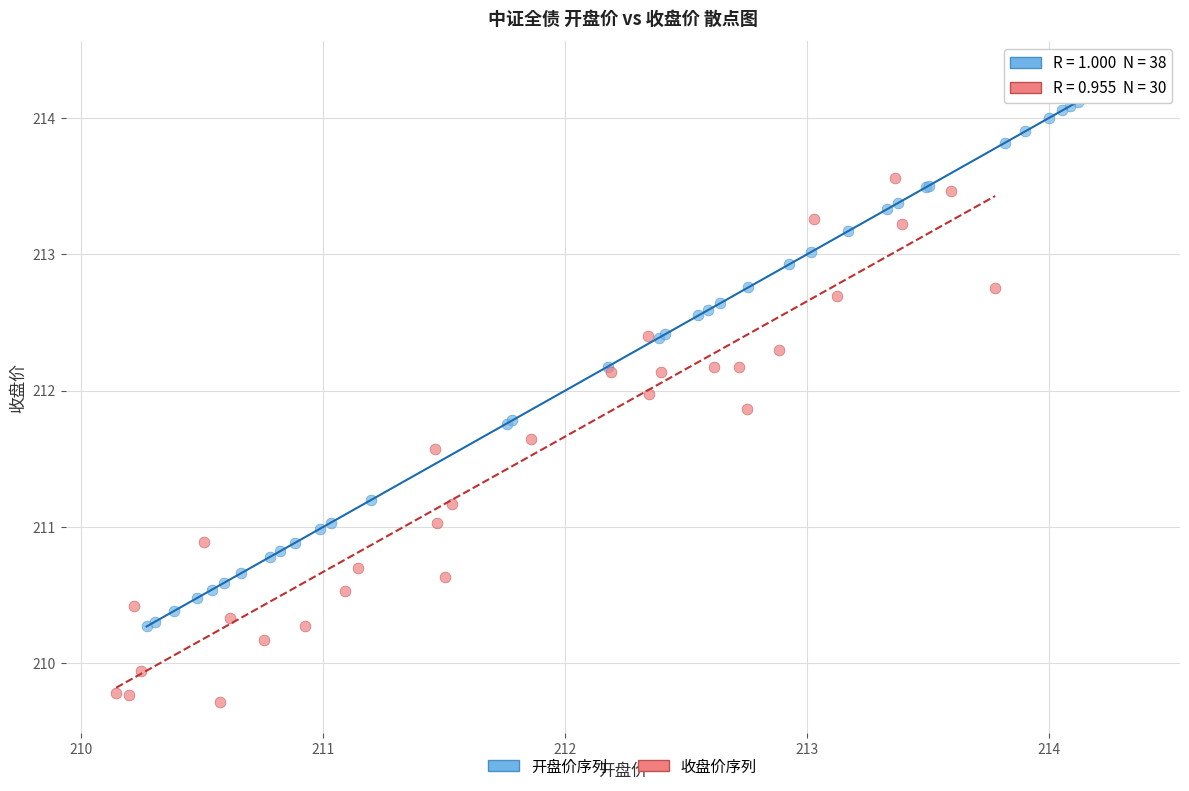

Which series has the widest spread of Y values?

开盘价序列